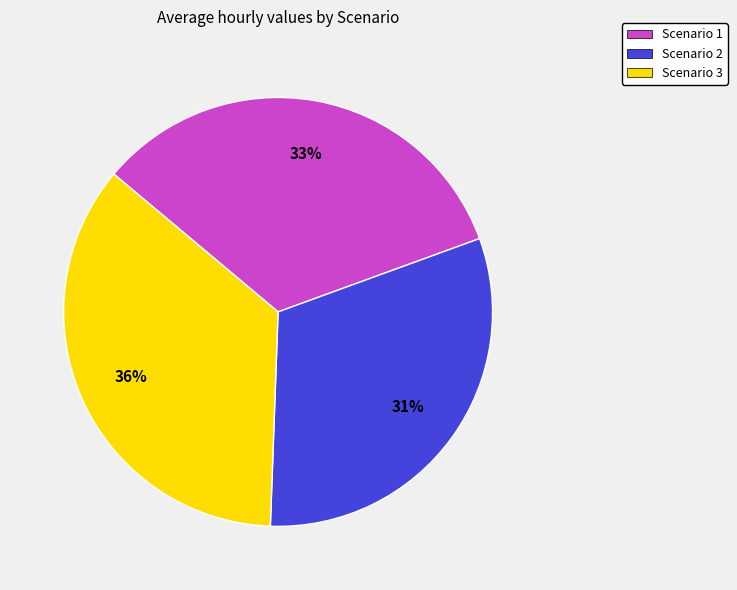

What percentage is the Scenario 1 slice, to the nearest percent?

33%